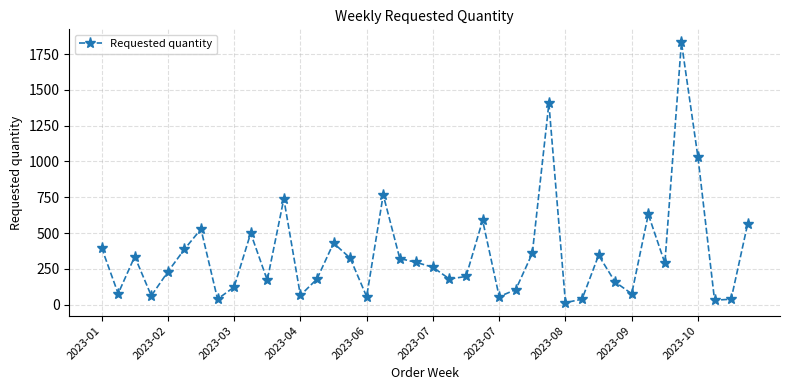

How many values are below 290?

20